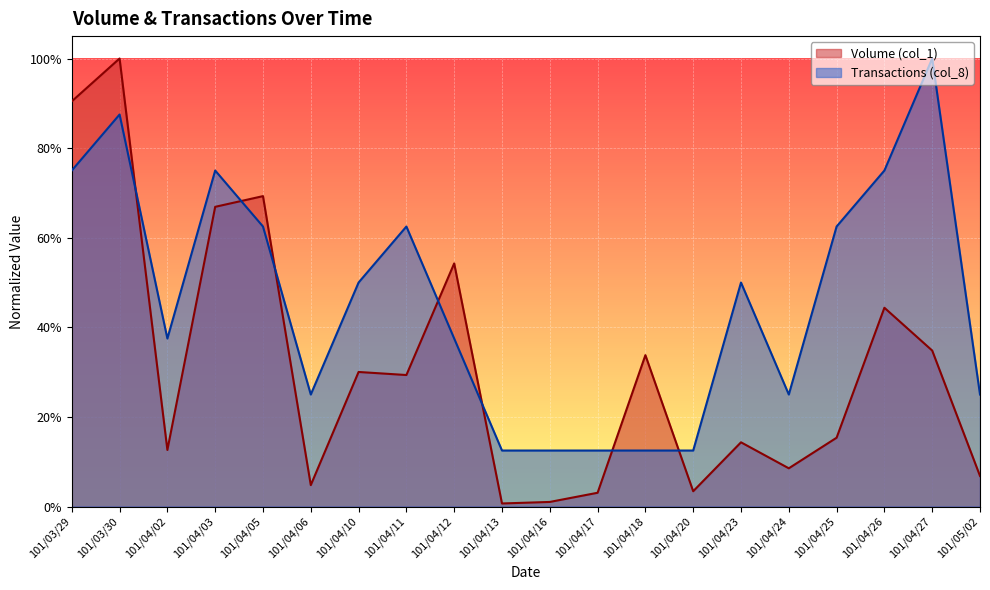

What is the label of the 1st point from the left?

101/03/29